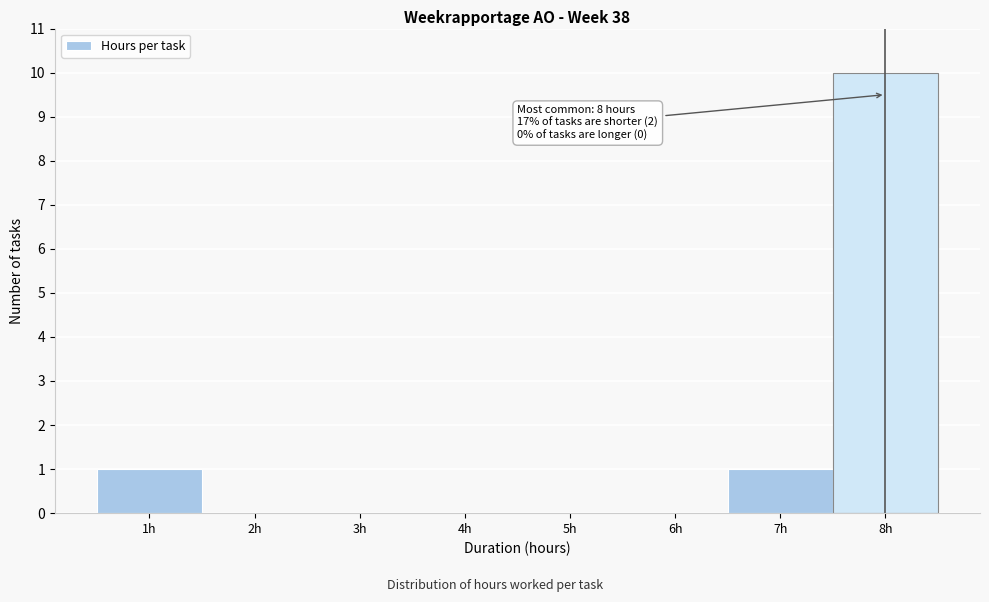

Which range on the x-axis has the tallest bar?

7.5 to 8.5